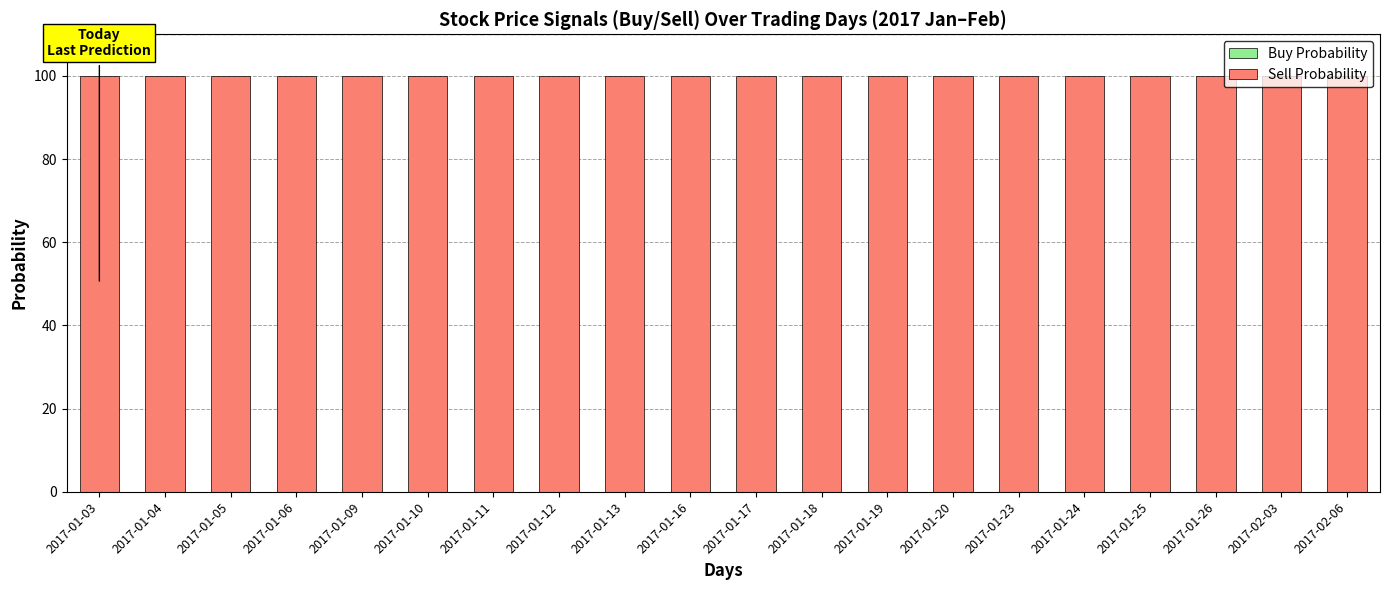

Rank the series by their average value, from lowest to highest.

Buy Probability, Sell Probability